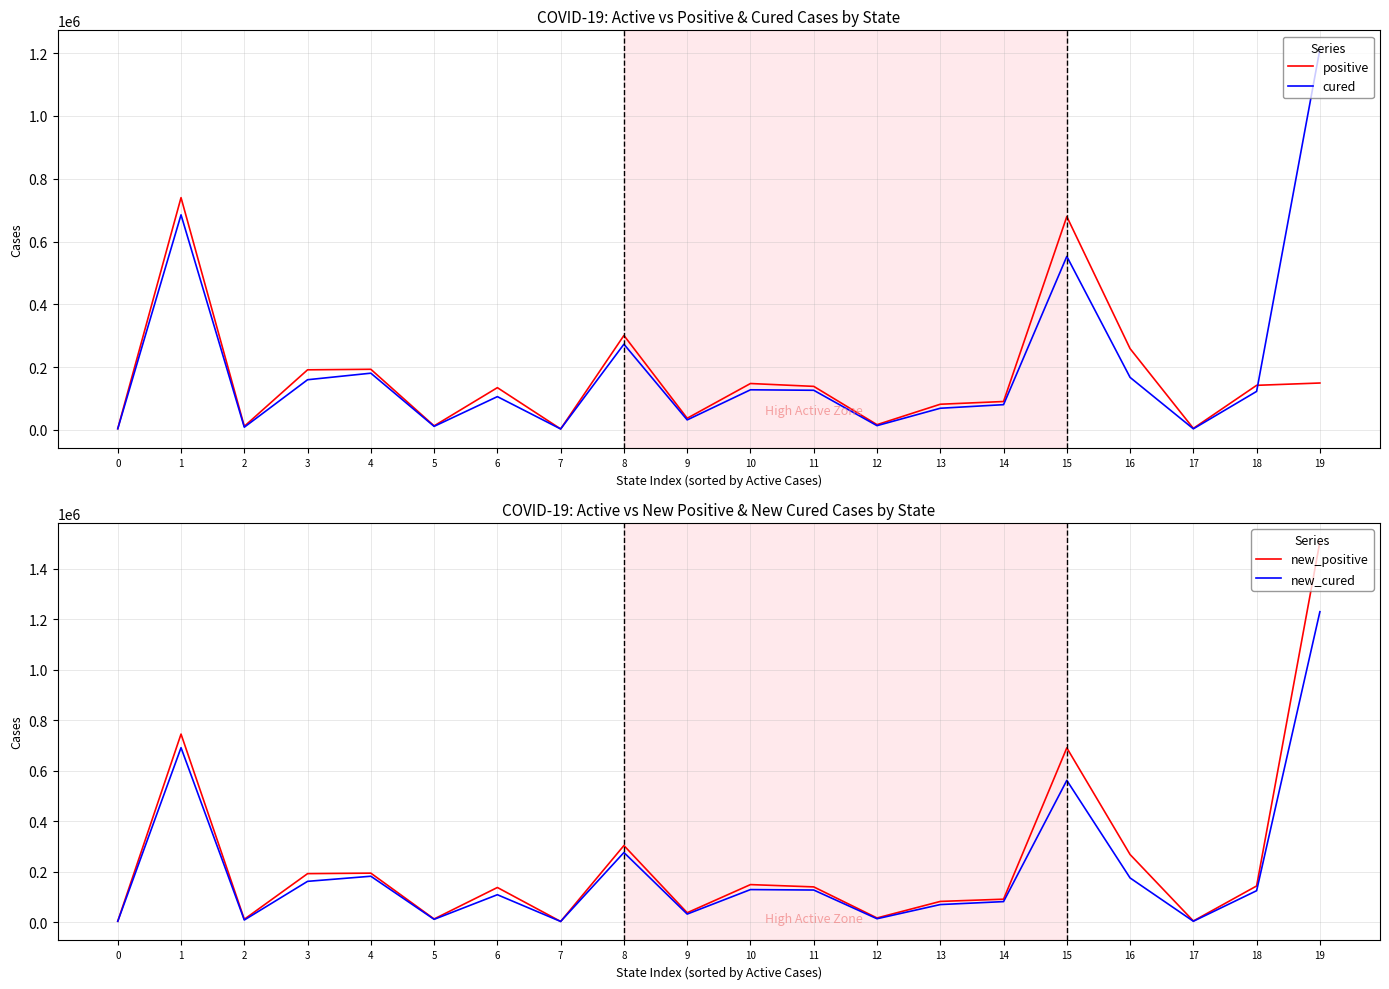

True or false: positive has a value of 92996 at 3.

False